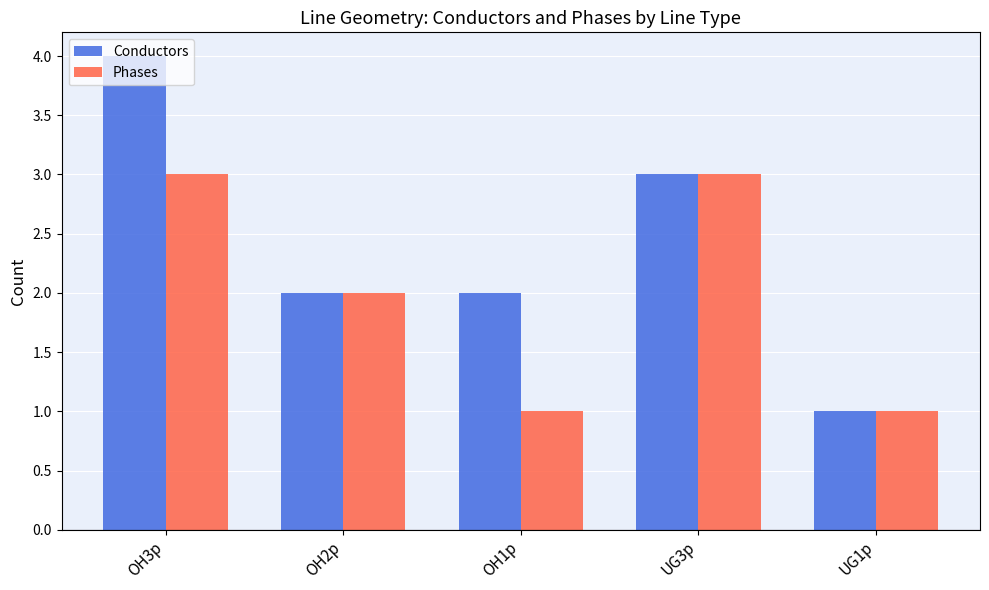

At which category is the sum across all series the highest?

OH3p